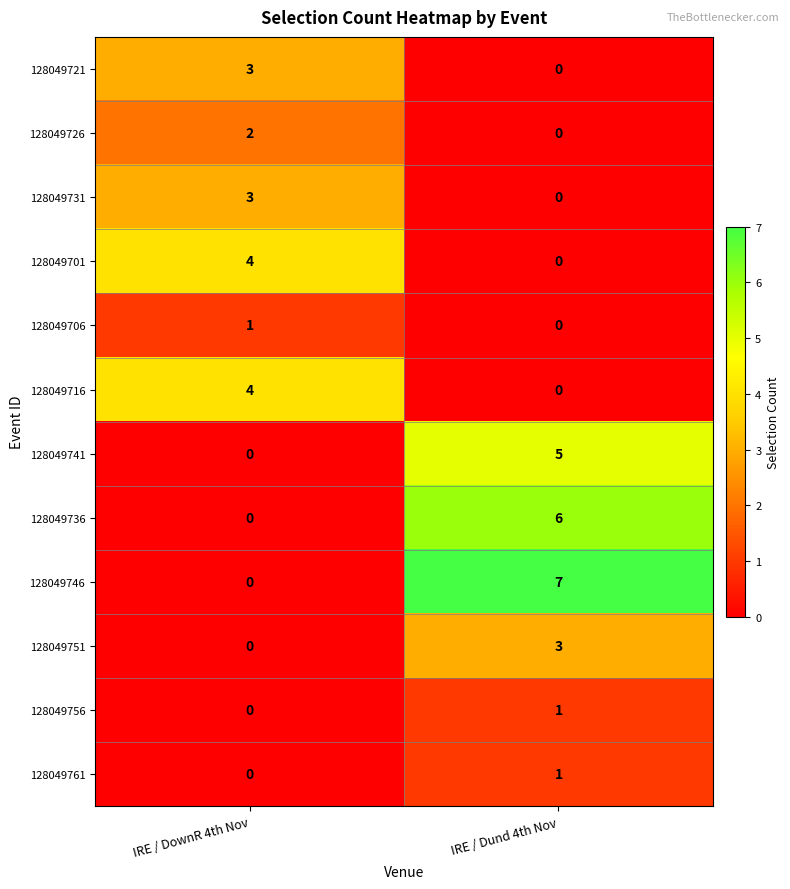

Reading left to right, list all the values displayed in this chart.

128049721: IRE / DownR 4th Nov=3	IRE / Dund 4th Nov=0
128049726: IRE / DownR 4th Nov=2	IRE / Dund 4th Nov=0
128049731: IRE / DownR 4th Nov=3	IRE / Dund 4th Nov=0
128049701: IRE / DownR 4th Nov=4	IRE / Dund 4th Nov=0
128049706: IRE / DownR 4th Nov=1	IRE / Dund 4th Nov=0
128049716: IRE / DownR 4th Nov=4	IRE / Dund 4th Nov=0
128049741: IRE / DownR 4th Nov=0	IRE / Dund 4th Nov=5
128049736: IRE / DownR 4th Nov=0	IRE / Dund 4th Nov=6
128049746: IRE / DownR 4th Nov=0	IRE / Dund 4th Nov=7
128049751: IRE / DownR 4th Nov=0	IRE / Dund 4th Nov=3
128049756: IRE / DownR 4th Nov=0	IRE / Dund 4th Nov=1
128049761: IRE / DownR 4th Nov=0	IRE / Dund 4th Nov=1